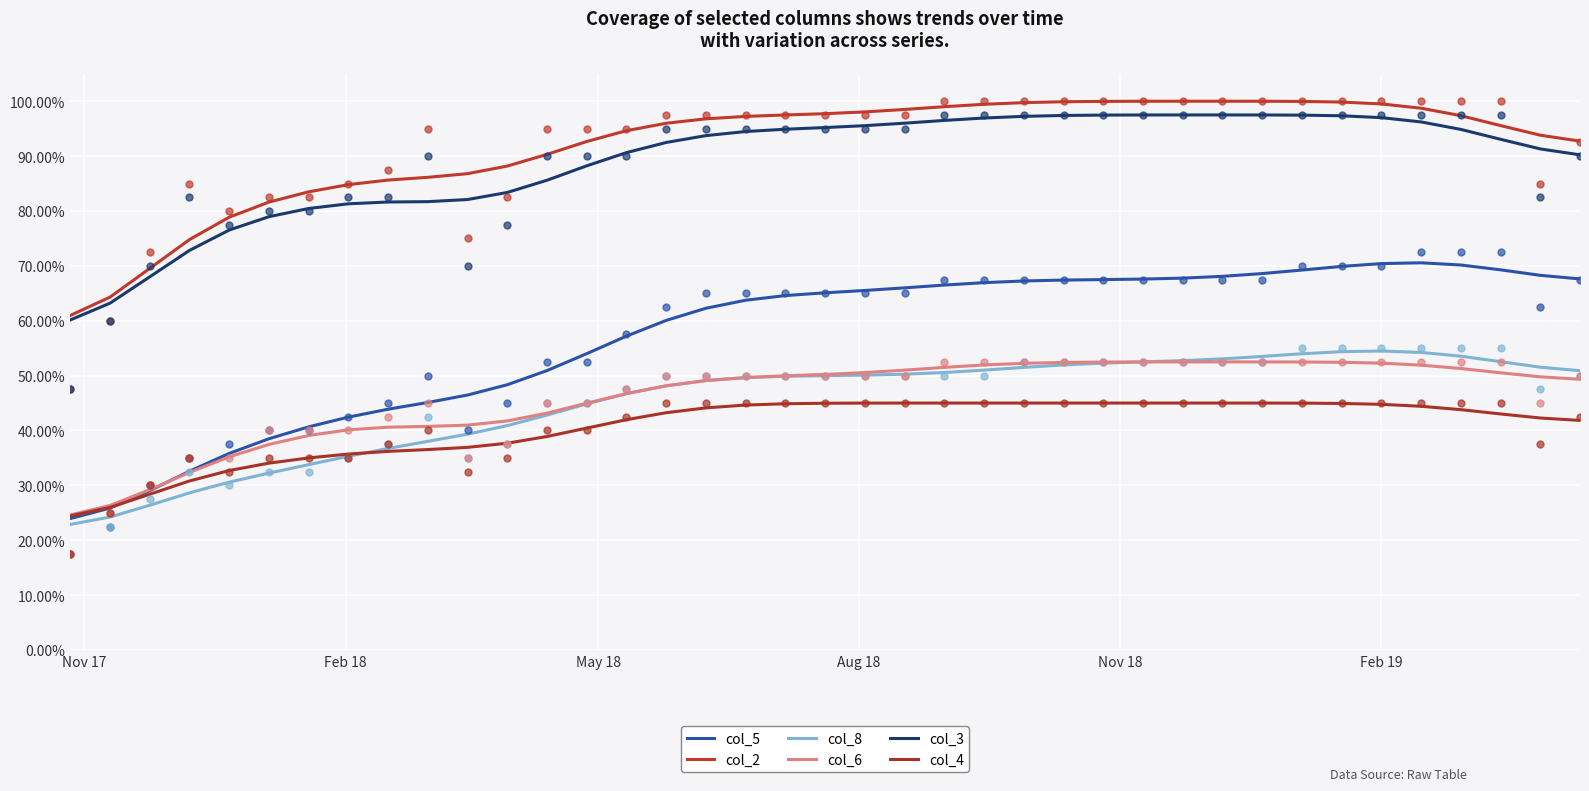

Which series reaches the minimum Y coordinate?

col_8